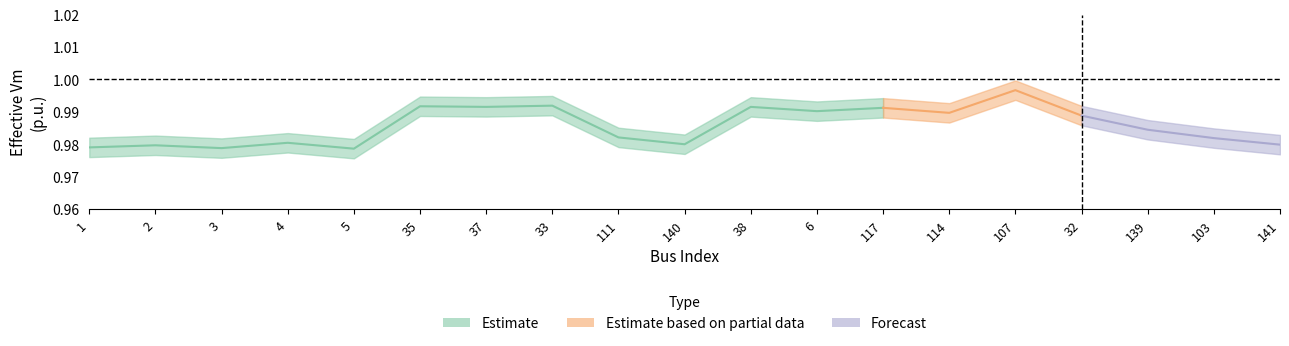

What position from the right is 37?

13